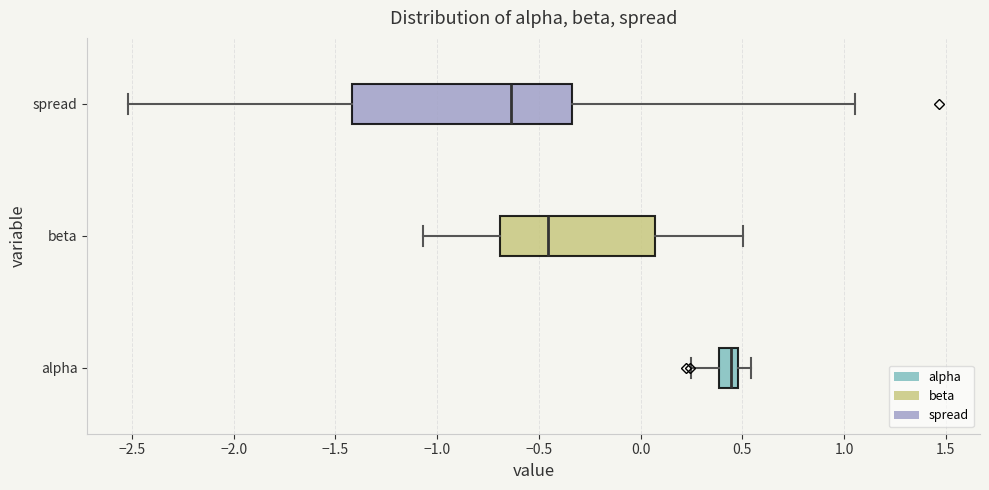

Which box has the furthest to the left median line?

spread